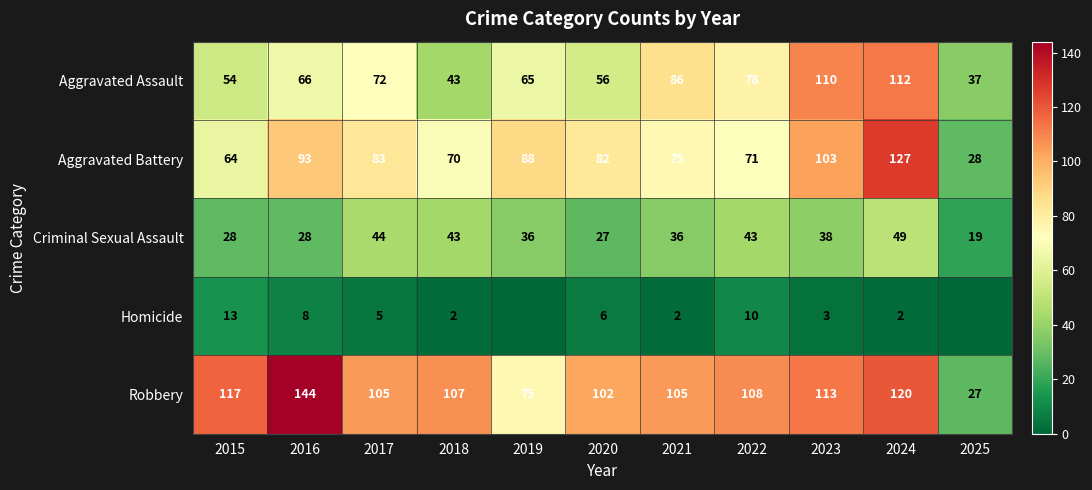

Which category has the lowest value in the Criminal Sexual Assault series?

2025